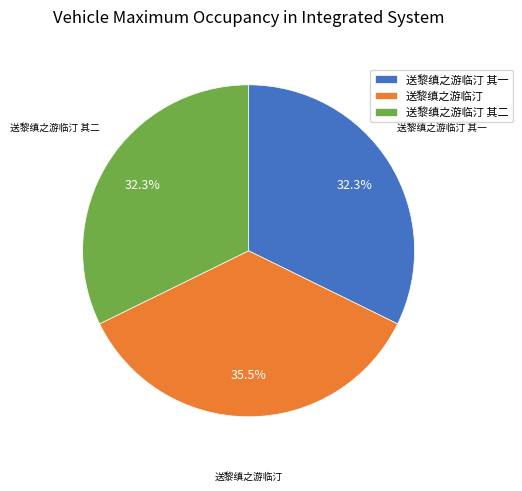

Count the number of slices in the pie.

3